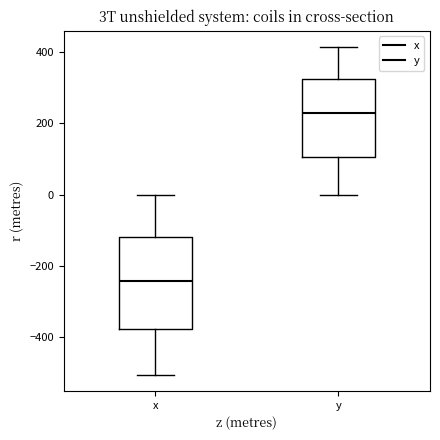

Where is the upper edge of the box for x on the y-axis? The values are not printed on the chart, so give them approximately, as read against the axis.

-120